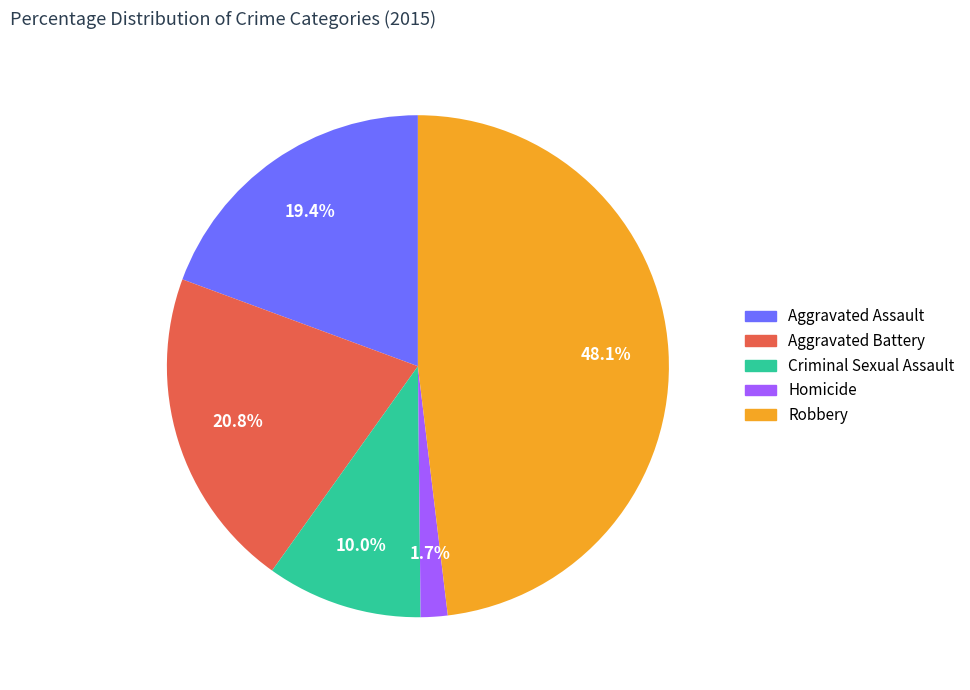

To the nearest percent, what is the combined percentage of Homicide and Criminal Sexual Assault?

12%